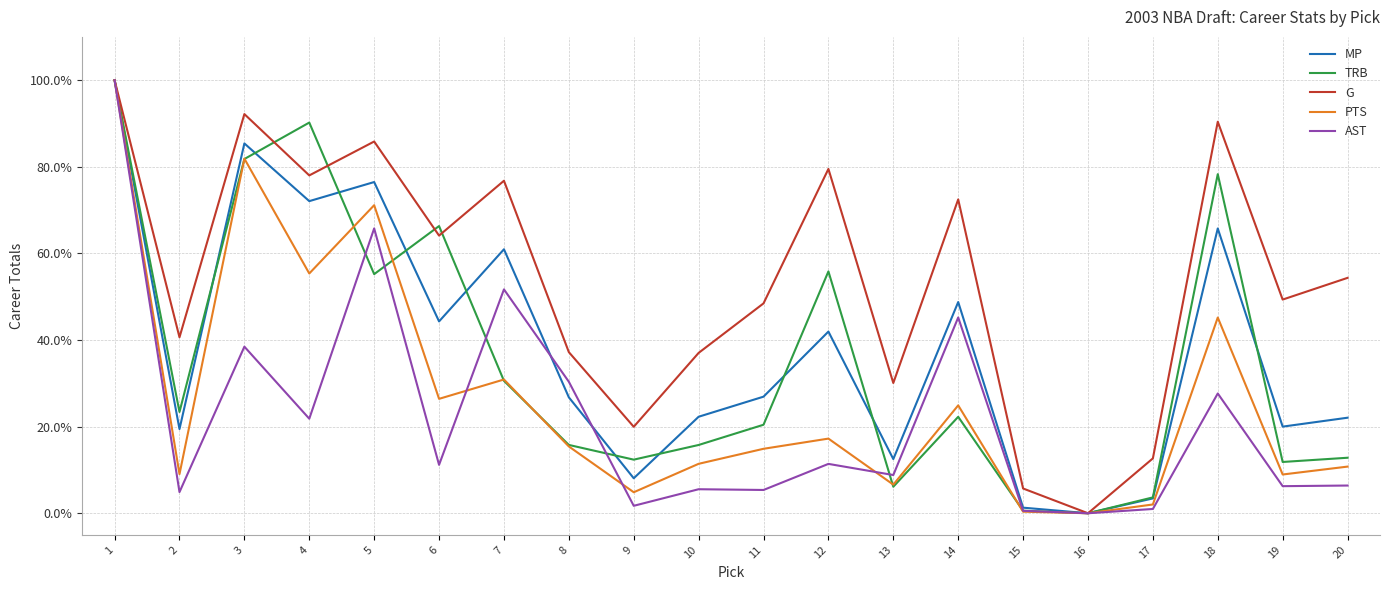

True or false: TRB has more than 0 interior local peaks.

True